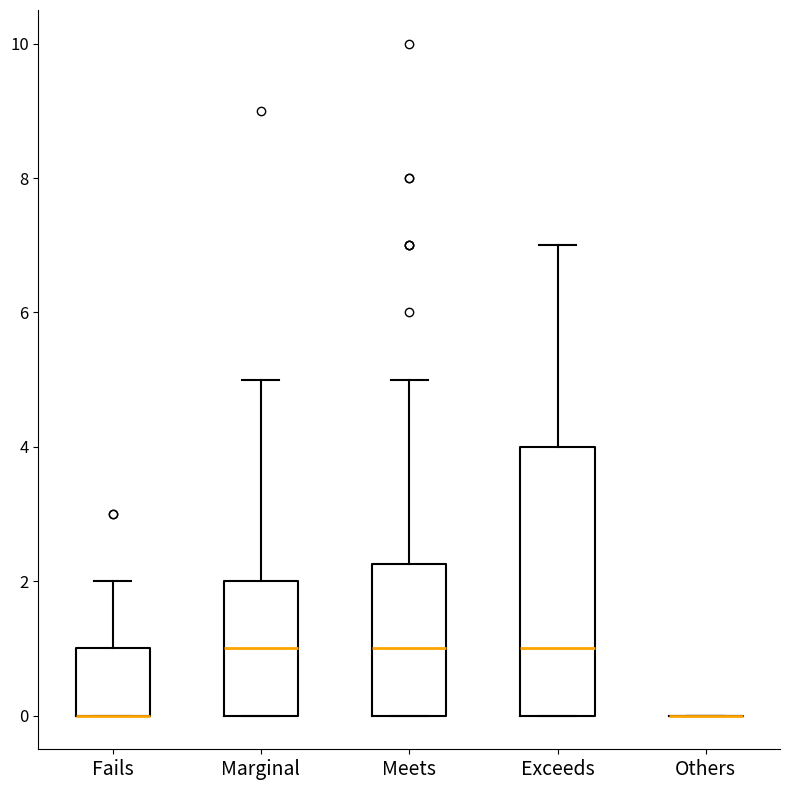

Reading left to right, read every box against the y-axis: the position of its median line, the range the box covers, and the ends of its whiskers. The values are not printed on the chart, so give them approximately, as read against the axis.

Fails: median 0.0 (drawn on the box's lower edge), box 0.0 to 1.0, whiskers 0.0 to 2.0
Marginal: median 1.0, box 0.0 to 2.0, whiskers 0.0 to 5.0
Meets: median 1.0, box 0.0 to 2.2, whiskers 0.0 to 5.0
Exceeds: median 1.0, box 0.0 to 4.0, whiskers 0.0 to 7.0
Others: box collapsed to a line at 0.0, whiskers 0.0 to 0.0